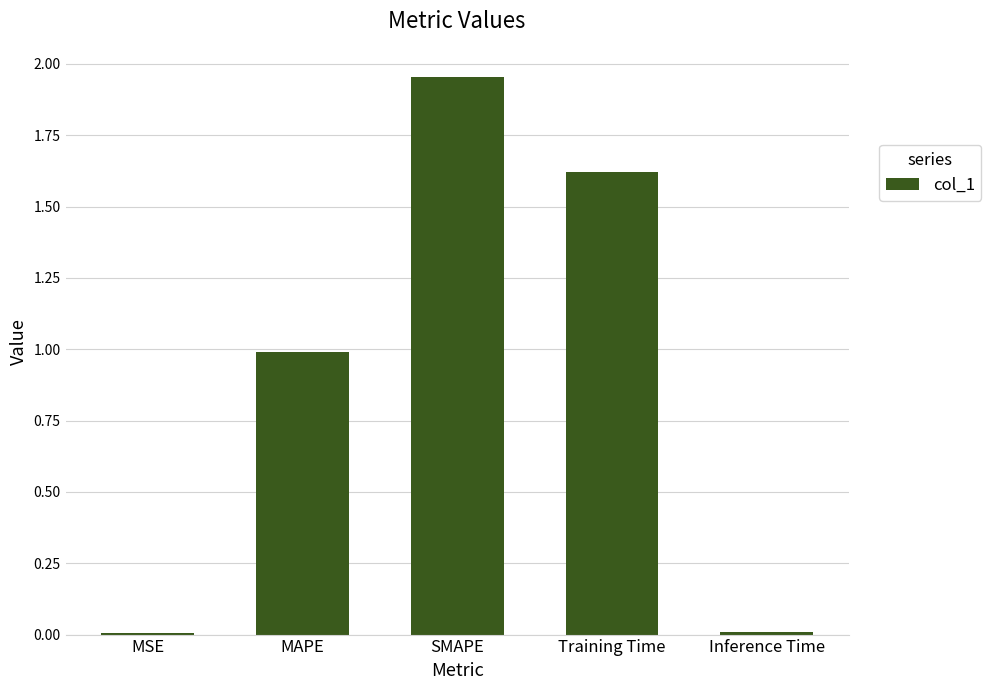

Read the value at MAPE.

1.0